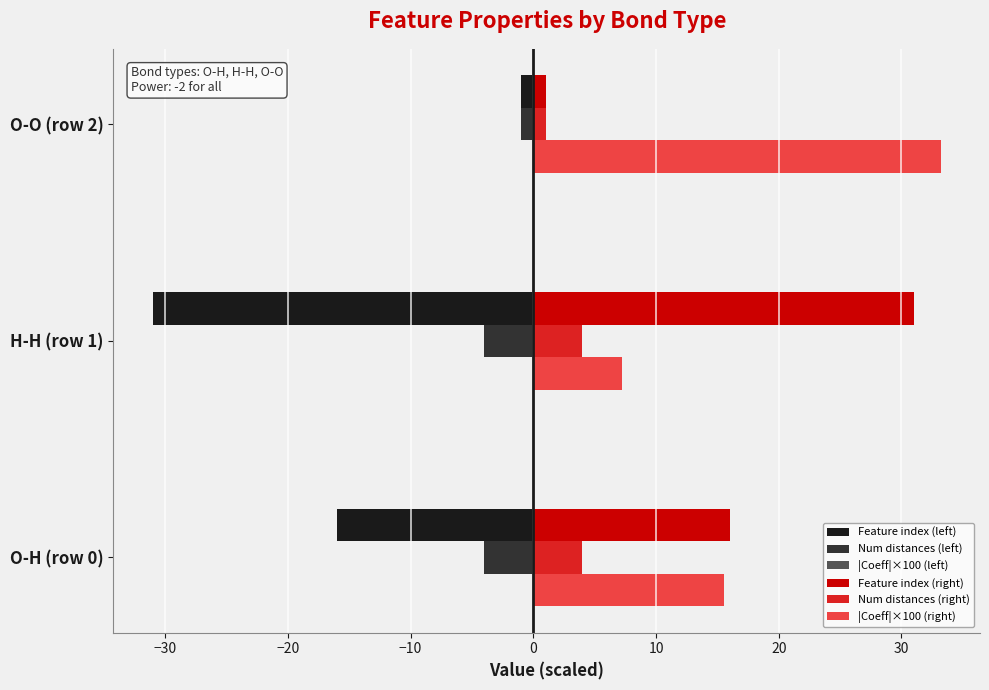

The Feature index (left) series shows -16.0 at O-H (row 0). True or false?

True